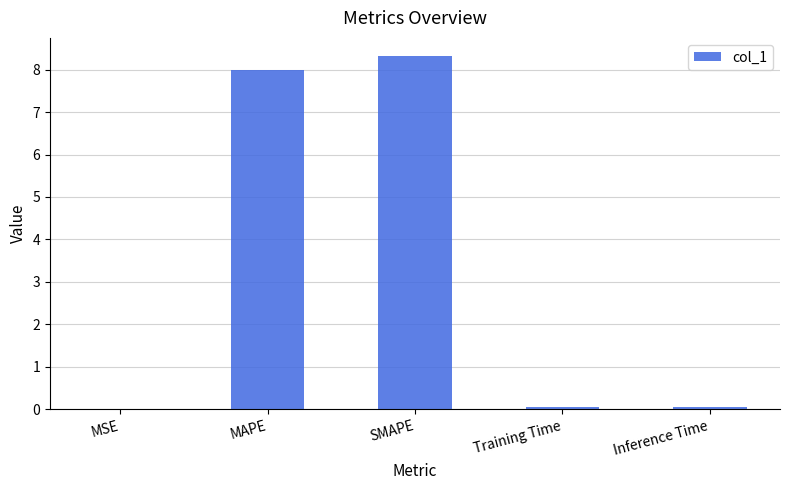

Between Inference Time and SMAPE, which is larger?

SMAPE